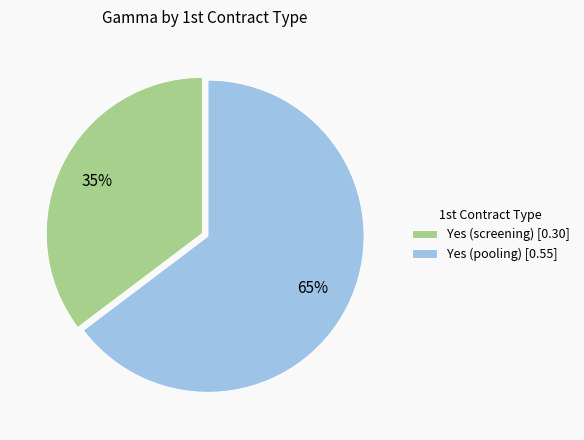

Combined, do Yes (pooling) and Yes (screening) account for over 50%?

Yes